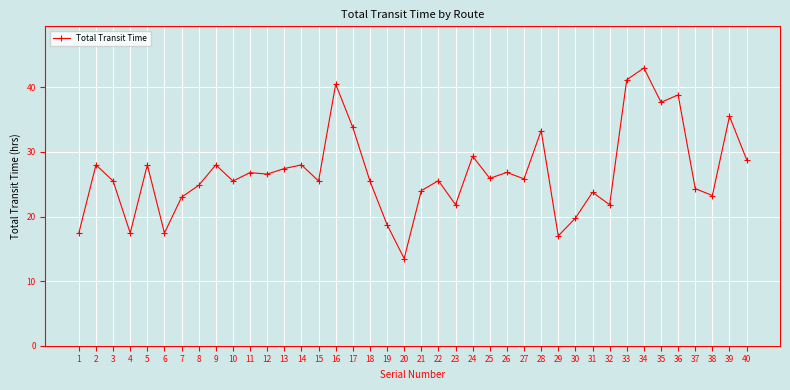

True or false: there are more than 2 points higher than both neighbors.

True